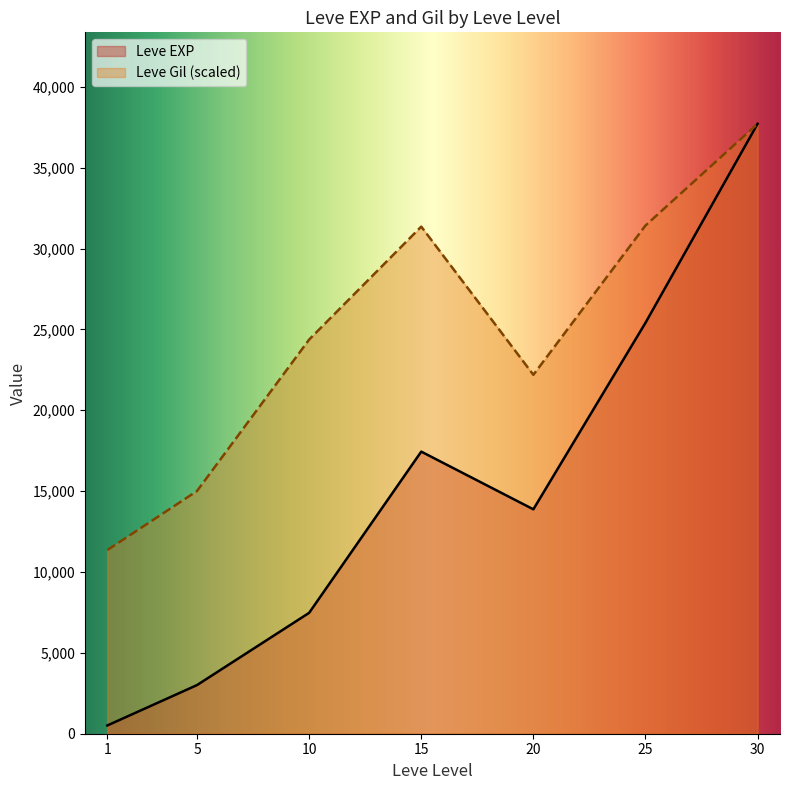

What is the spread (max minus min) of values at 5?

12000.6